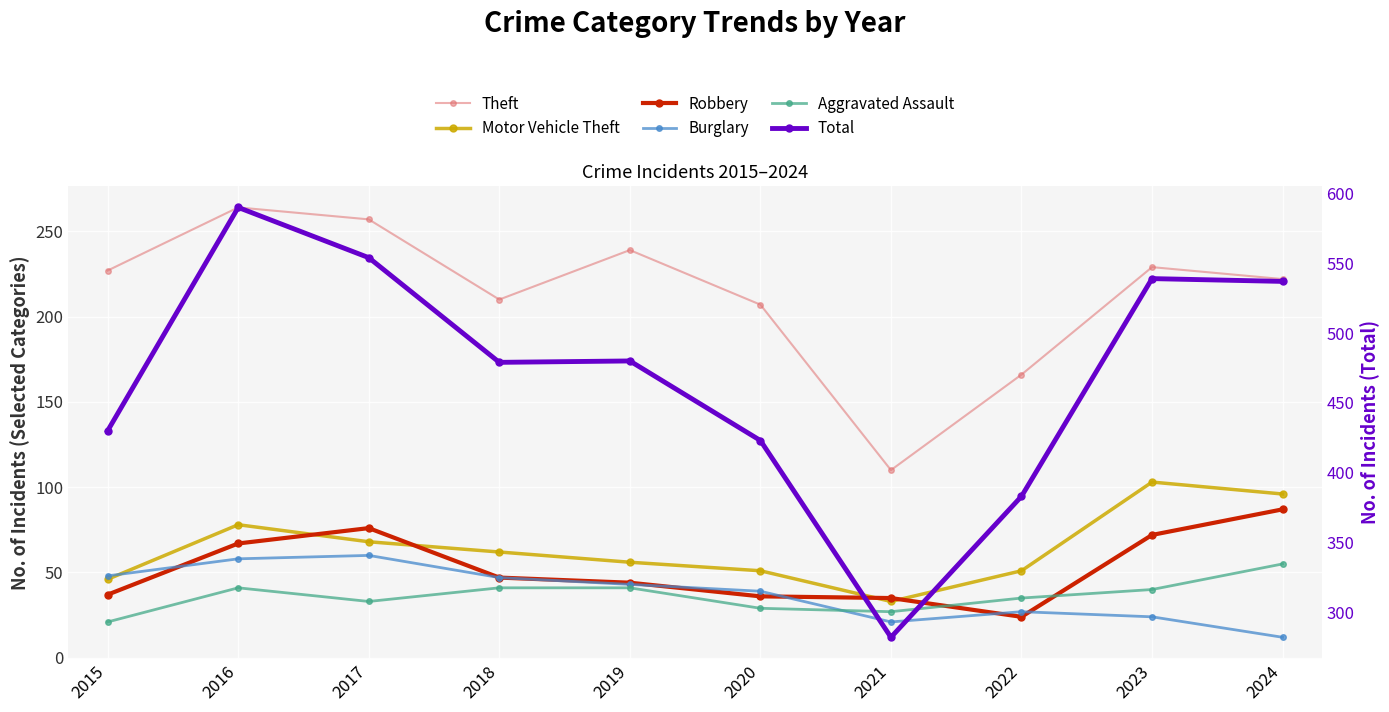

What is the greatest value displayed?

590